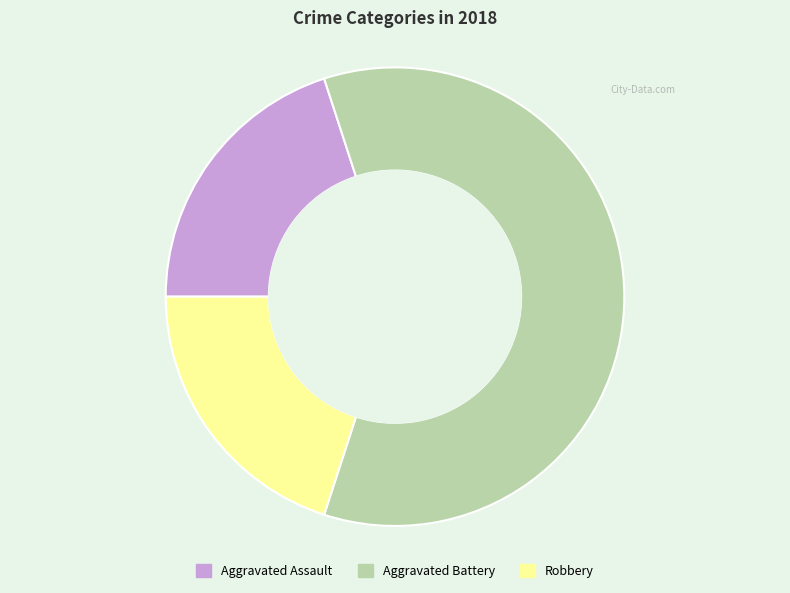

True or false: Robbery accounts for 34% of the total.

False